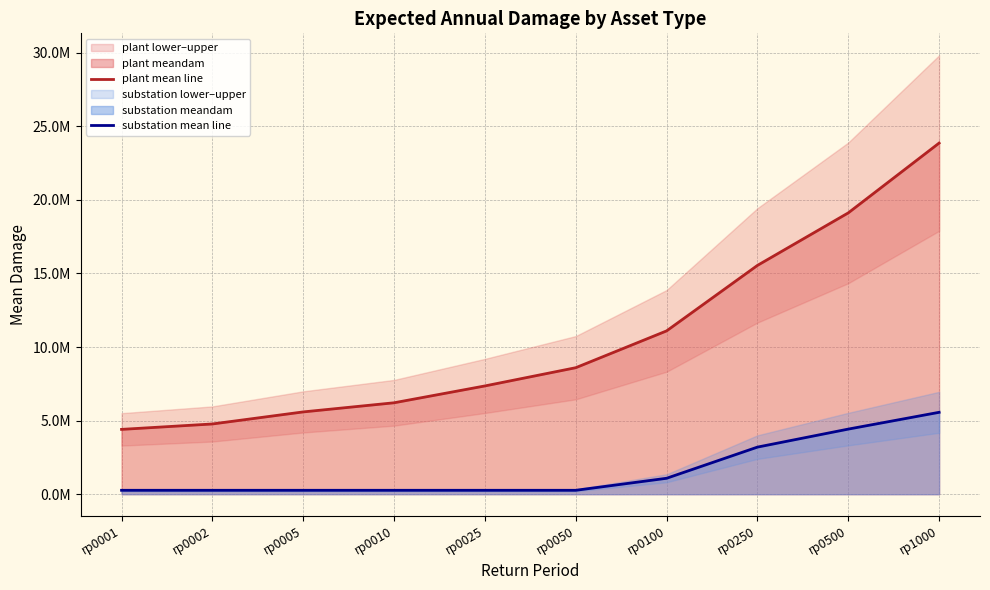

Which series has the widest spread of values?

plant mean line